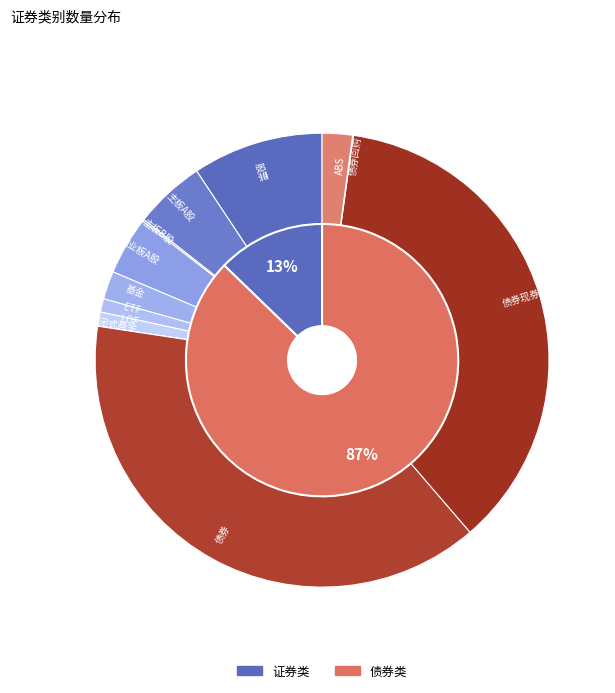

Does ETF account for over 50% of the chart?

No